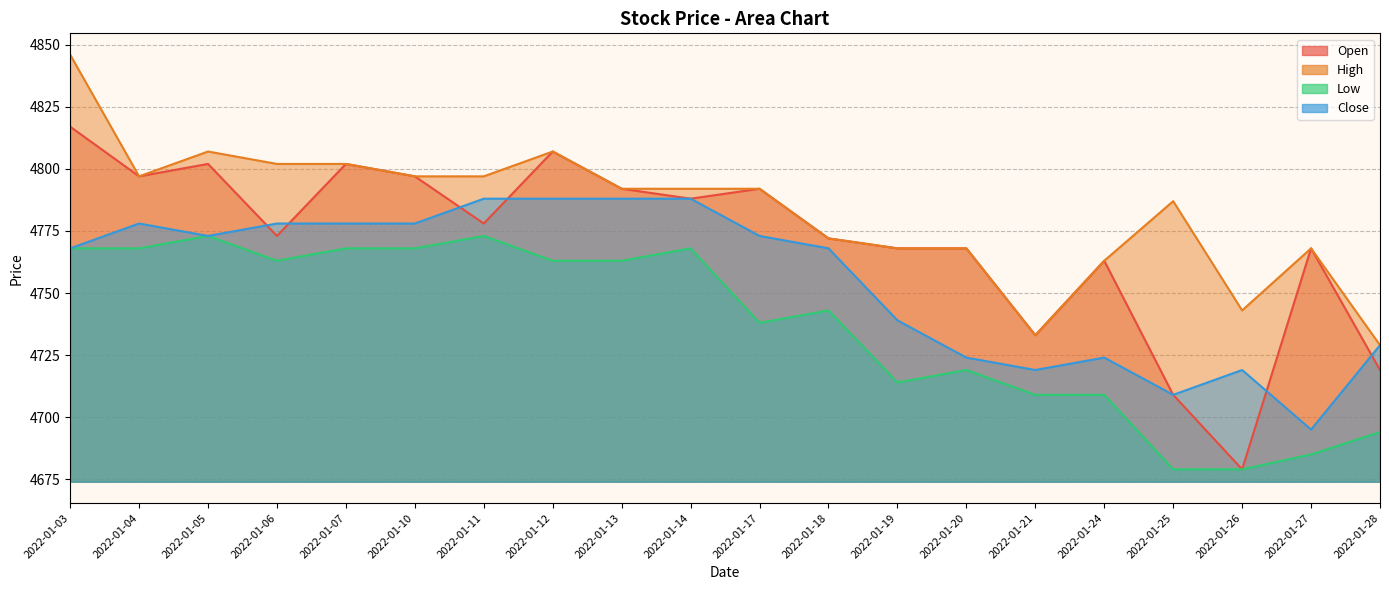

What are all the series names shown in the legend?

Open, High, Low, Close